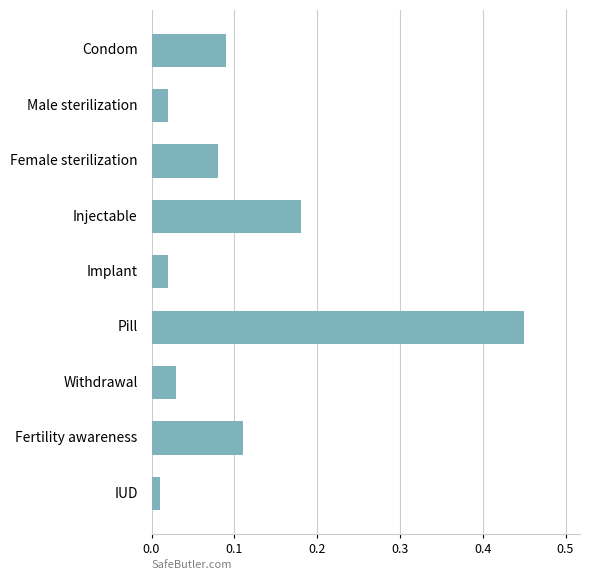

The value at Pill is 0.7. True or false?

False